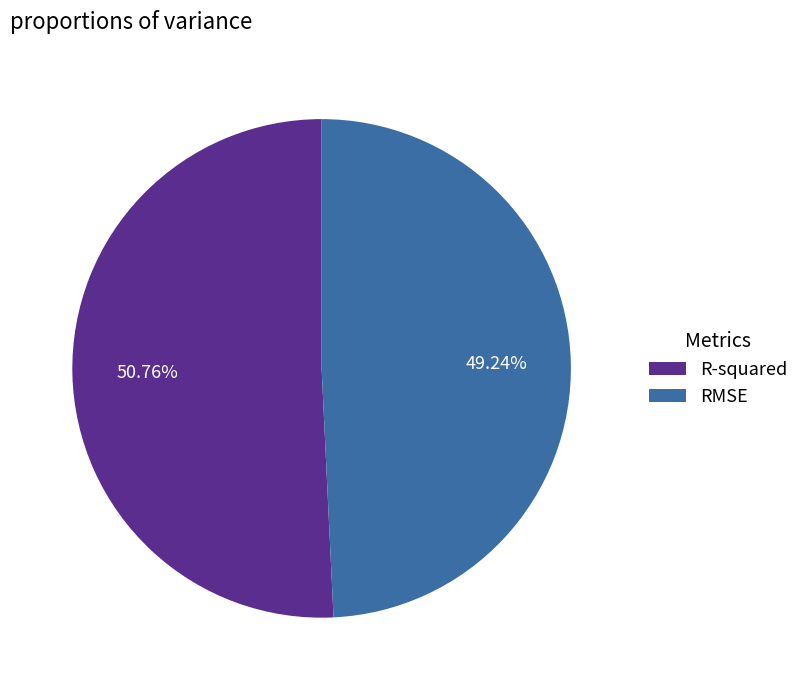

To the nearest percent, what is the combined percentage of R-squared and RMSE?

100%